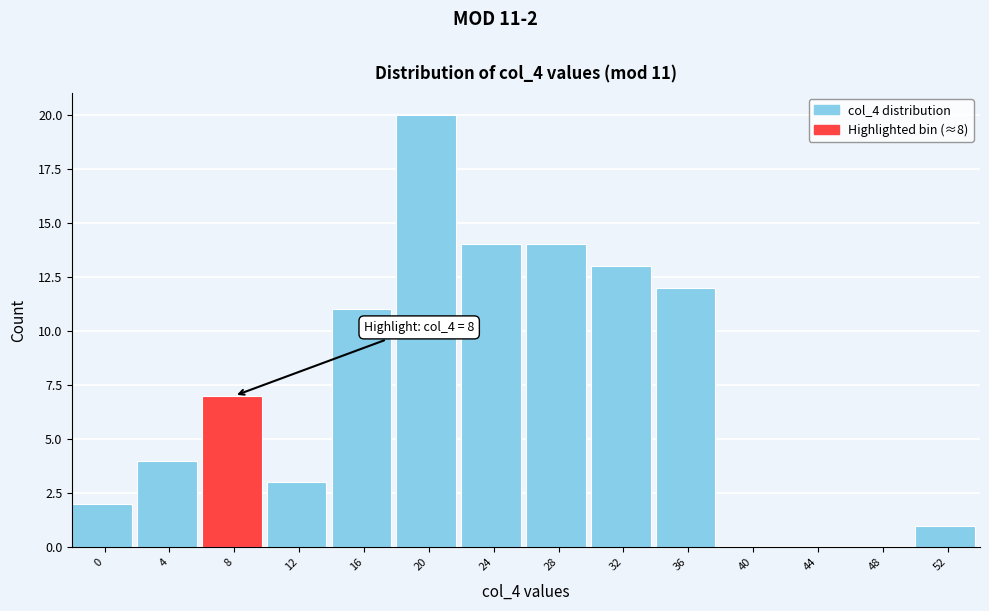

Reading right to left, transcribe all the data shown in this chart.

52=1	48=0	44=0	40=0	36=12	32=13	28=14	24=14	20=20	16=11	12=3	8=7	4=4	0=2